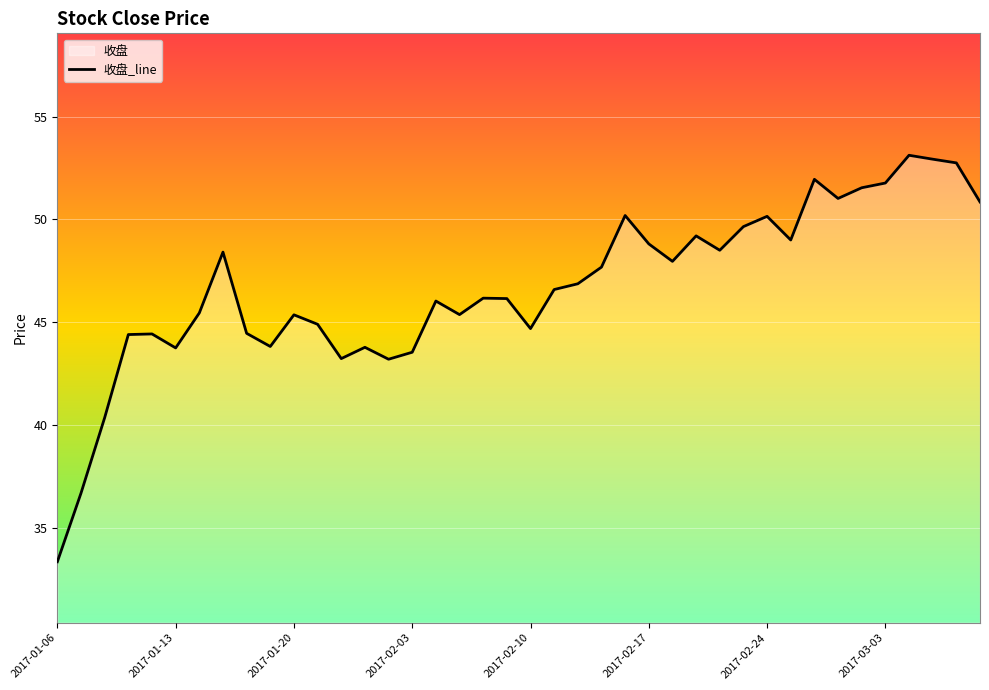

At which category does the data reach its first local valley?

2017-01-13